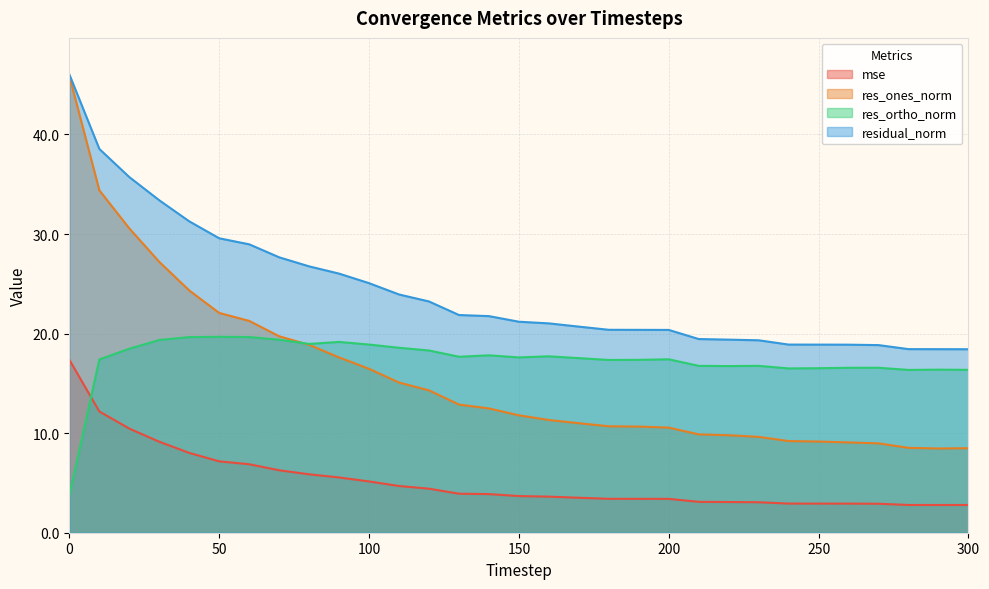

True or false: res_ortho_norm has more than 2 points higher than both neighbors.

True